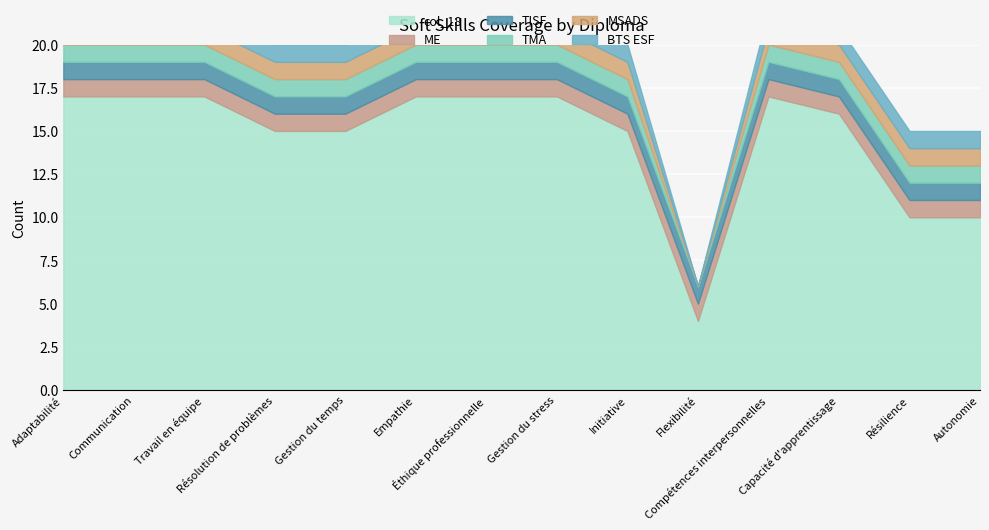

How many values in the TMA series are below 1?

1